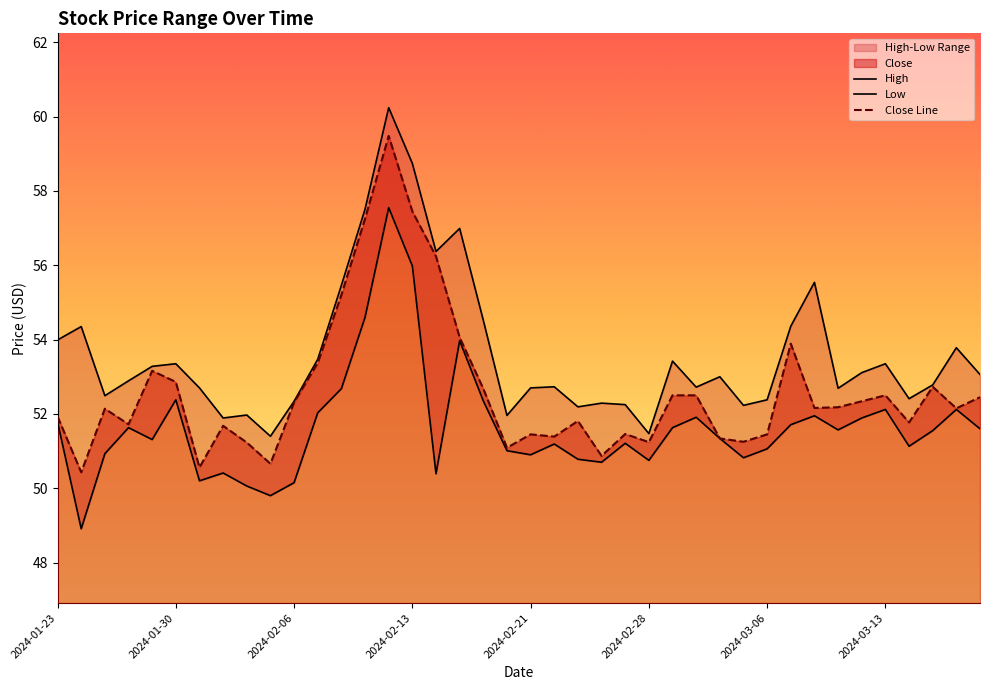

What is the maximum value for Close Line?

59.5